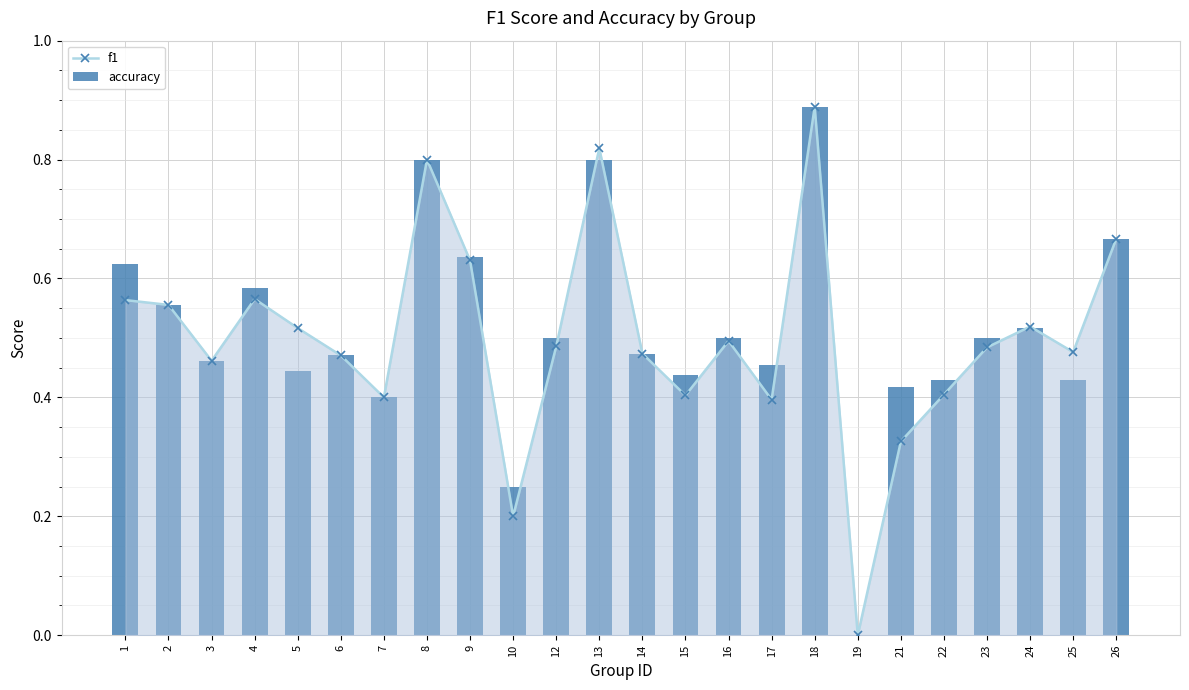

Does the chart contain stacked bars?

No